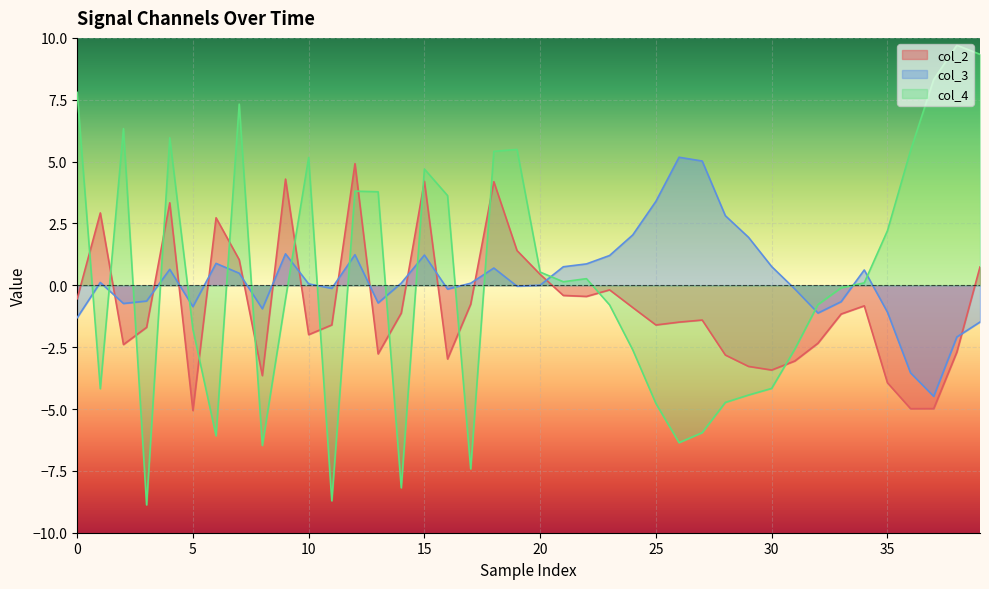

Between 0 and 9, which series saw the biggest shift?

col_4